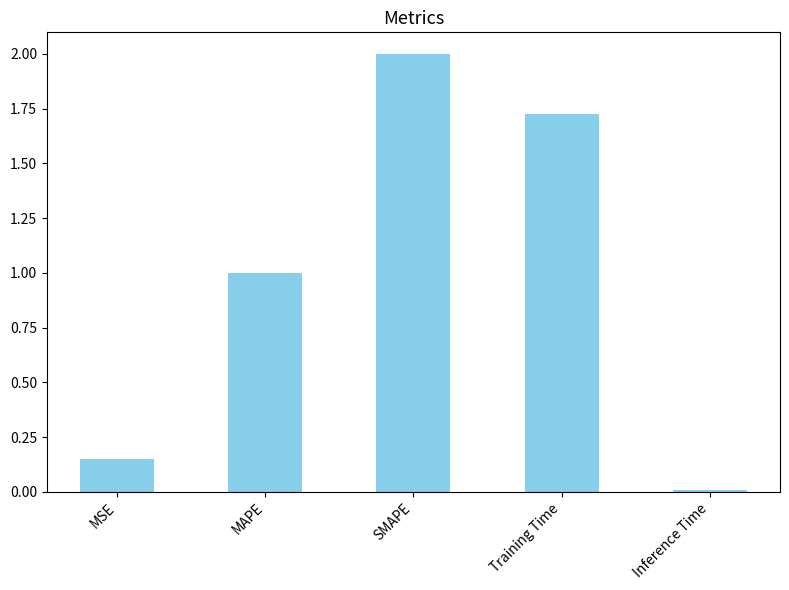

What is the value of the 2nd bar from the left?

1.0